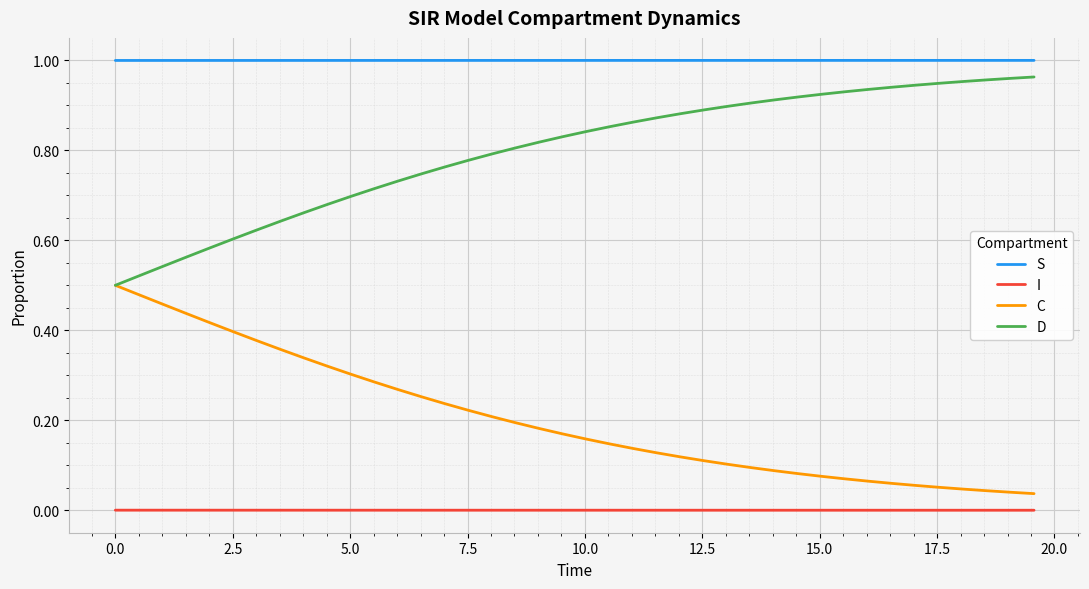

True or false: I and D intersect in this chart.

False